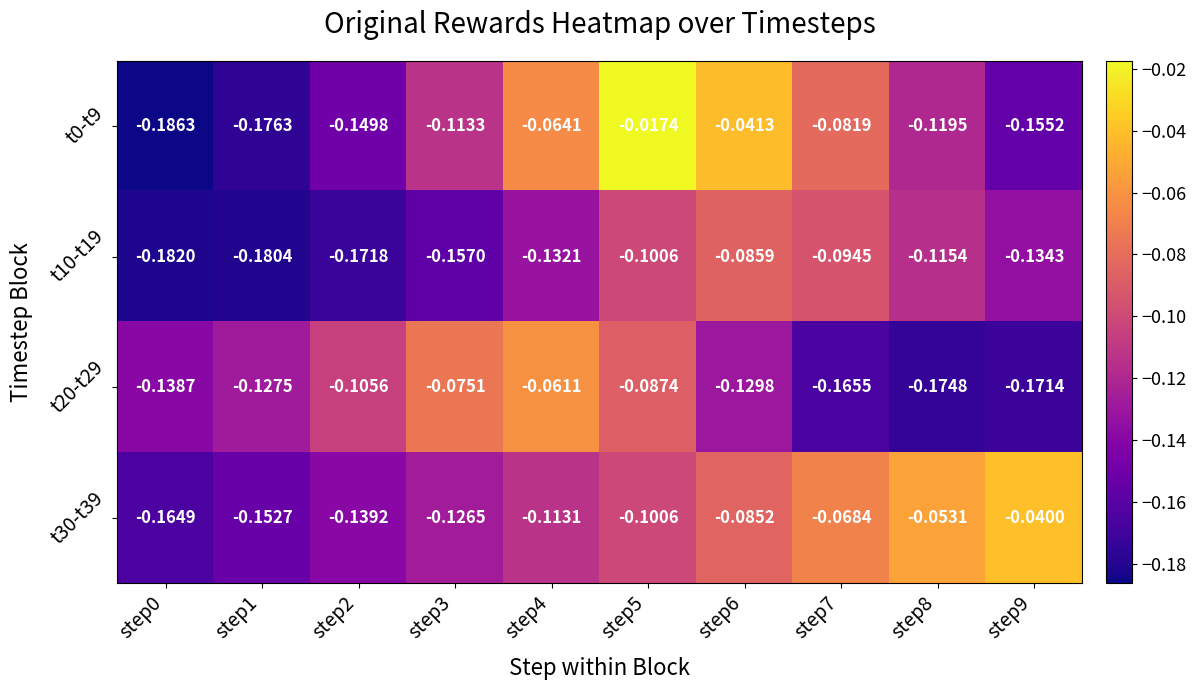

Is the value of t20-t29 at step3 greater than the value of t0-t9 at step5?

No